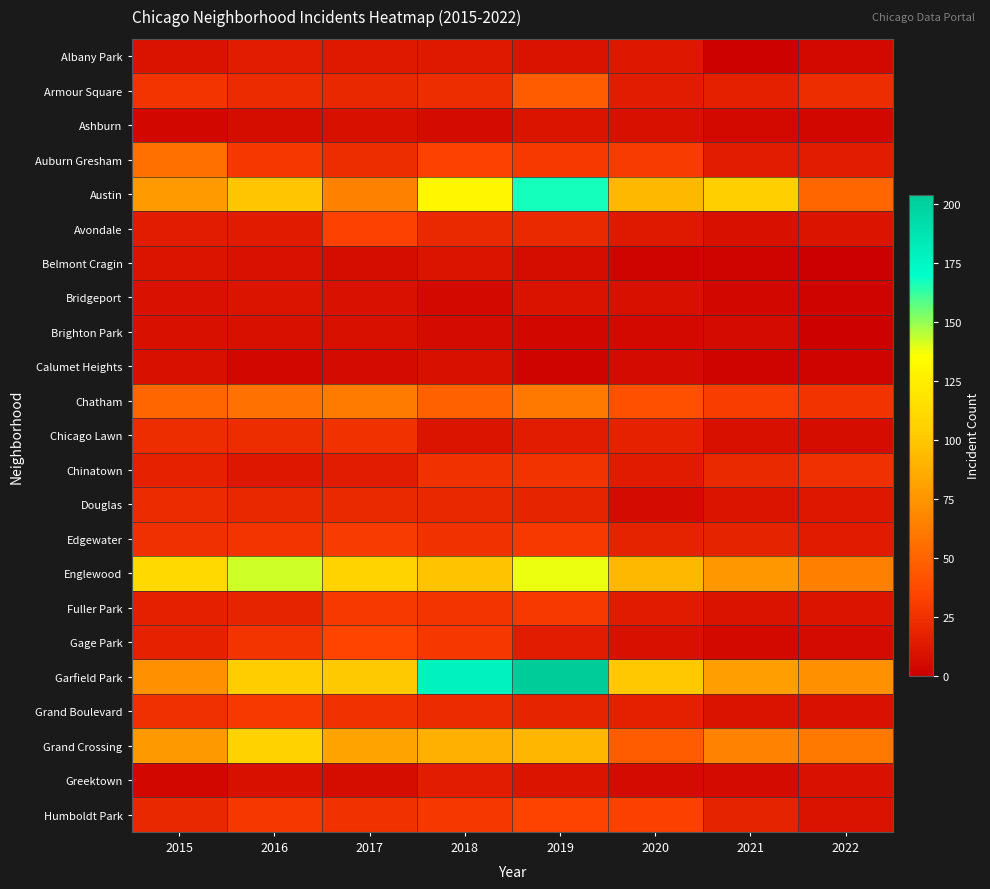

Reading left to right, what are all the values shown in this chart?

Albany Park: 2015=10	2016=15	2017=13	2018=13	2019=10	2020=12	2021=1	2022=5
Armour Square: 2015=27	2016=22	2017=20	2018=23	2019=47	2020=15	2021=16	2022=23
Ashburn: 2015=4	2016=7	2017=8	2018=6	2019=11	2020=8	2021=5	2022=4
Auburn Gresham: 2015=56	2016=28	2017=23	2018=33	2019=29	2020=30	2021=15	2022=15
Austin: 2015=78	2016=99	2017=65	2018=130	2019=167	2020=92	2021=104	2022=51
Avondale: 2015=15	2016=14	2017=33	2018=21	2019=21	2020=13	2021=8	2022=11
Belmont Cragin: 2015=11	2016=9	2017=7	2018=11	2019=7	2020=3	2021=3	2022=0
Bridgeport: 2015=9	2016=11	2017=9	2018=5	2019=10	2020=8	2021=4	2022=3
Brighton Park: 2015=8	2016=8	2017=8	2018=6	2019=4	2020=5	2021=6	2022=1
Calumet Heights: 2015=8	2016=4	2017=6	2018=8	2019=3	2020=6	2021=3	2022=3
Chatham: 2015=51	2016=57	2017=62	2018=48	2019=60	2020=40	2021=31	2022=26
Chicago Lawn: 2015=23	2016=23	2017=25	2018=11	2019=15	2020=17	2021=8	2022=7
Chinatown: 2015=17	2016=12	2017=15	2018=25	2019=26	2020=14	2021=21	2022=24
Douglas: 2015=22	2016=20	2017=21	2018=20	2019=19	2020=6	2021=11	2022=12
Edgewater: 2015=24	2016=27	2017=30	2018=25	2019=29	2020=18	2021=18	2022=14
Englewood: 2015=111	2016=142	2017=107	2018=98	2019=138	2020=92	2021=76	2022=64
Fuller Park: 2015=16	2016=19	2017=29	2018=27	2019=29	2020=14	2021=10	2022=11
Gage Park: 2015=17	2016=27	2017=35	2018=28	2019=15	2020=8	2021=5	2022=6
Garfield Park: 2015=73	2016=103	2017=101	2018=178	2019=204	2020=100	2021=79	2022=73
Grand Boulevard: 2015=24	2016=29	2017=25	2018=22	2019=19	2020=16	2021=10	2022=9
Grand Crossing: 2015=77	2016=106	2017=82	2018=88	2019=91	2020=47	2021=66	2022=60
Greektown: 2015=4	2016=8	2017=7	2018=15	2019=11	2020=6	2021=6	2022=9
Humboldt Park: 2015=20	2016=28	2017=25	2018=28	2019=34	2020=32	2021=18	2022=10